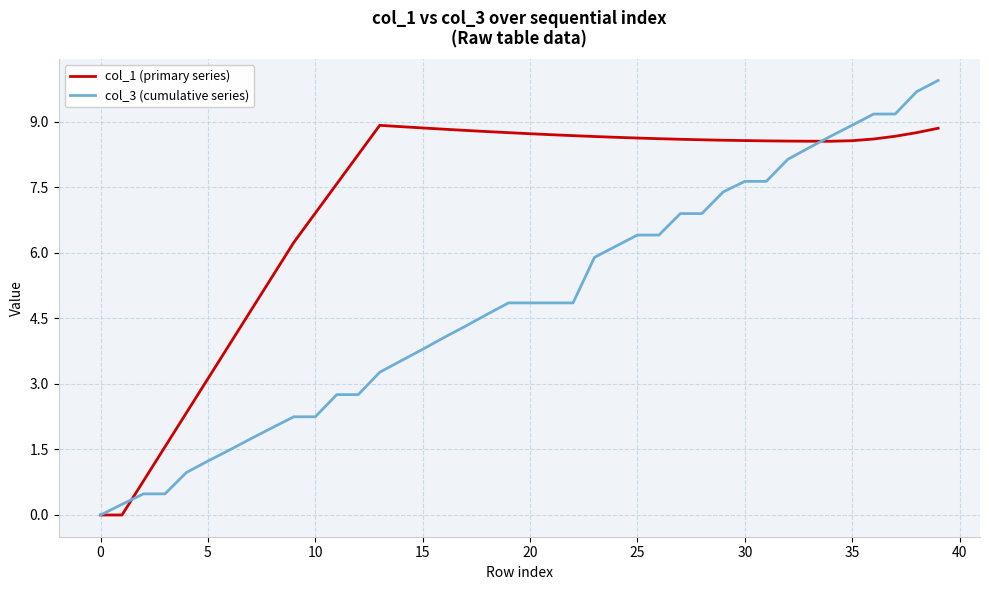

Which series has the widest spread of values?

col_3 (cumulative series)